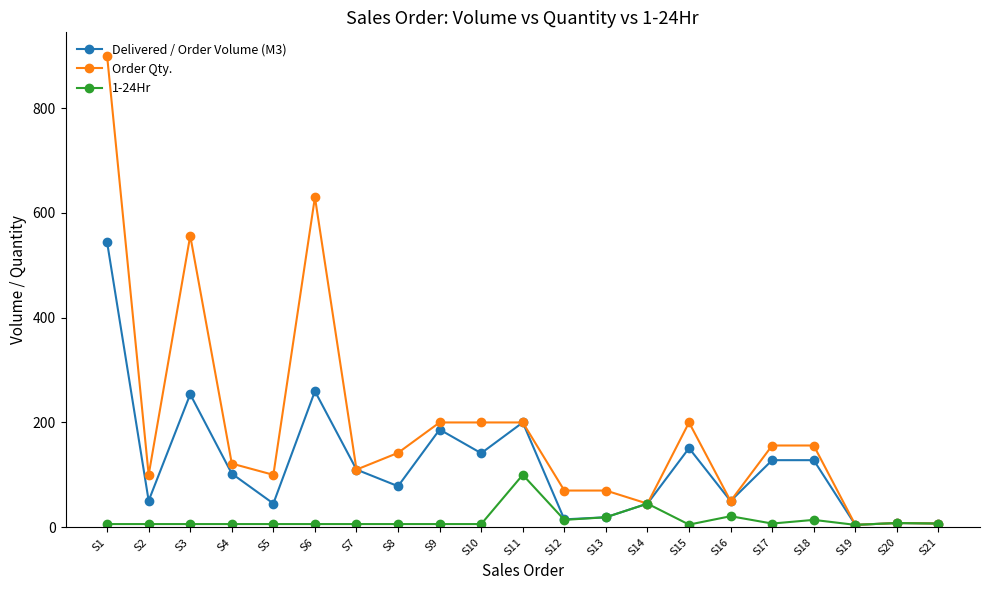

What is the value of the Order Qty. point at the 19th from the left?

4.5